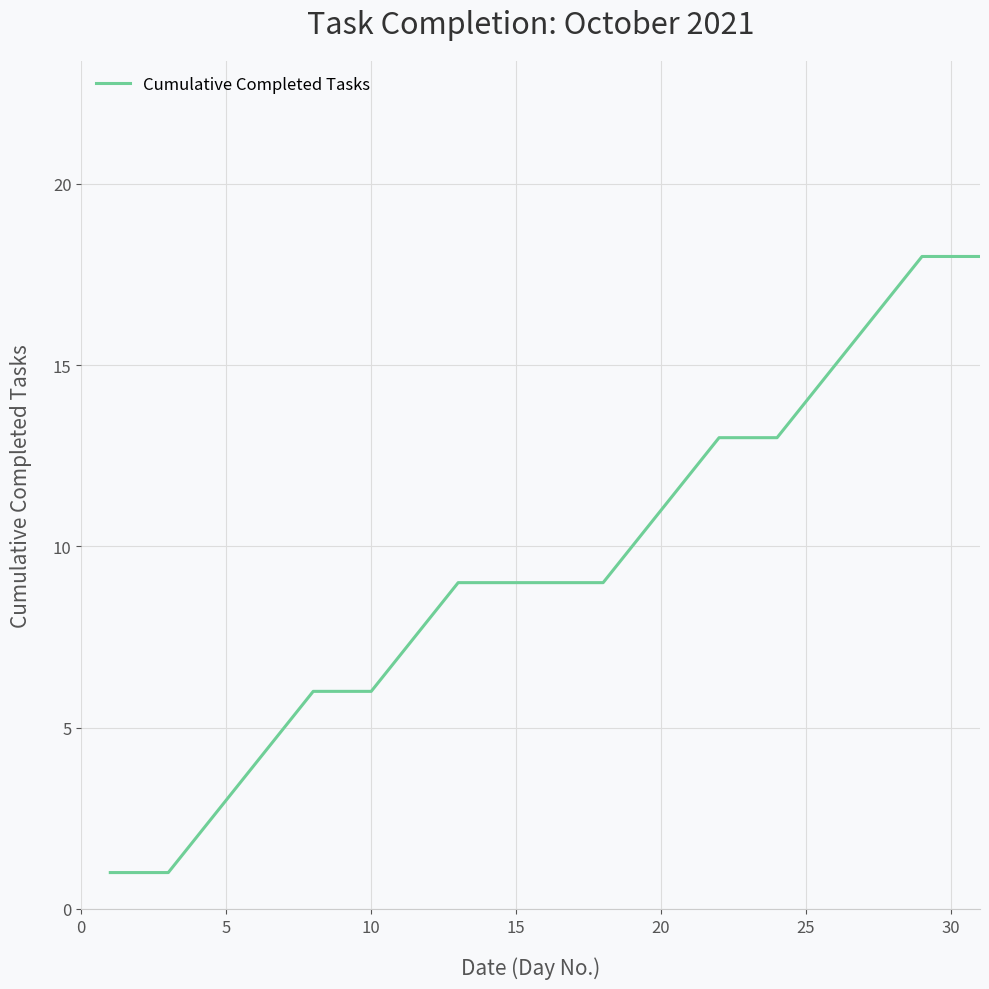

What is the difference between the maximum and minimum values?

17